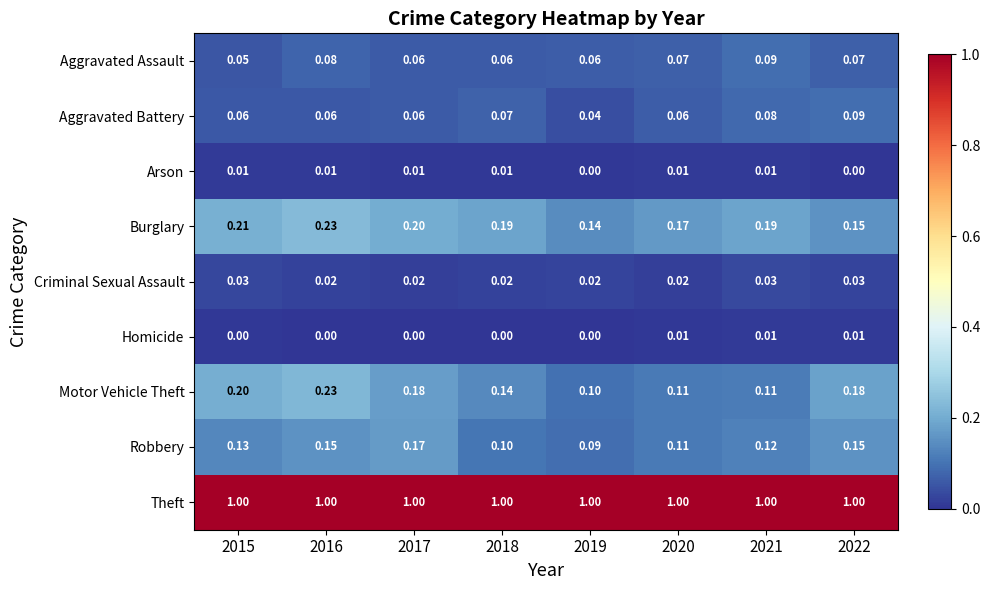

Which series has the largest total across all categories?

Theft